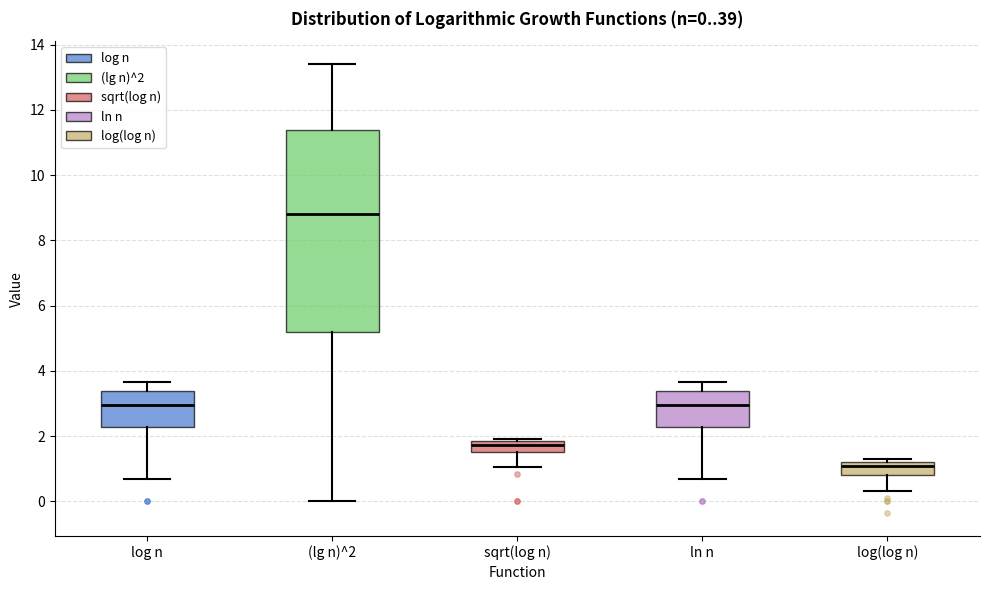

Which box is the tallest, from its lower edge to its upper edge?

(lg n)^2